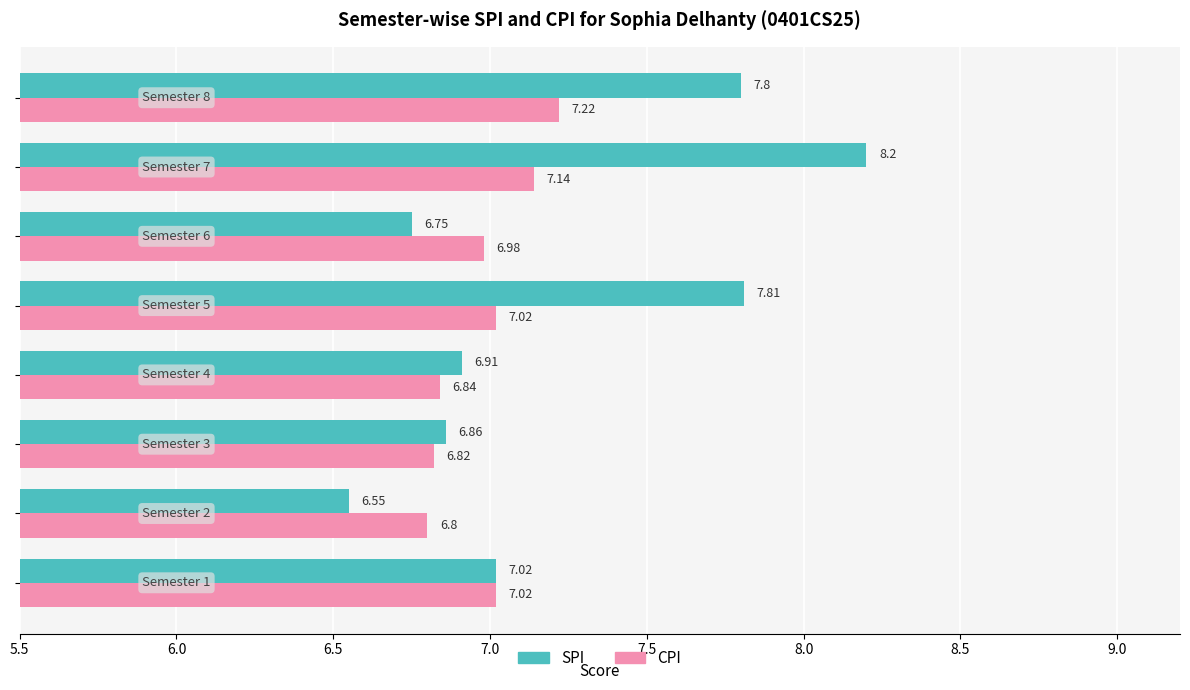

How many values in the SPI series are below 7?

4